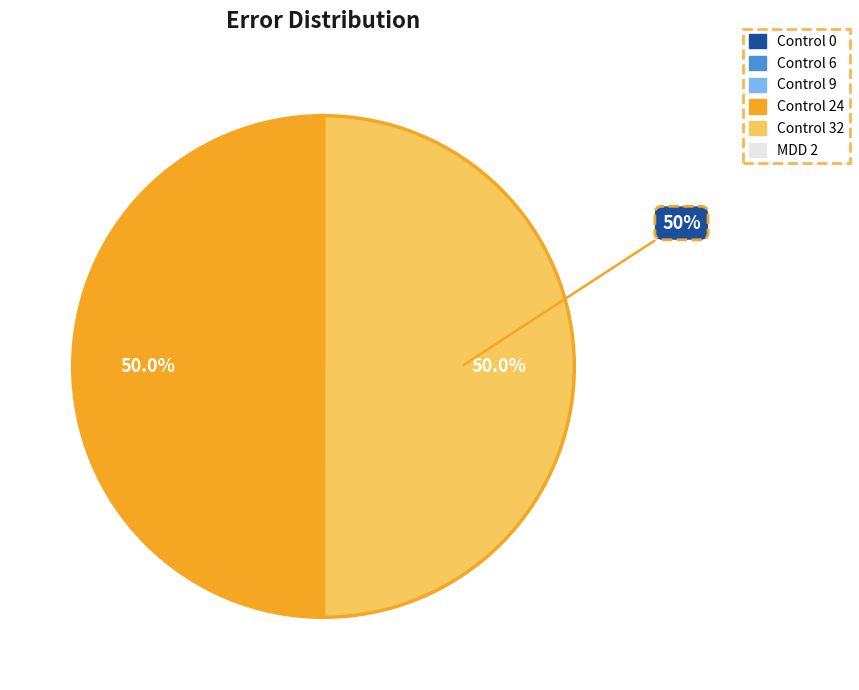

What percentage is NOT represented by Control 24?

50.0%